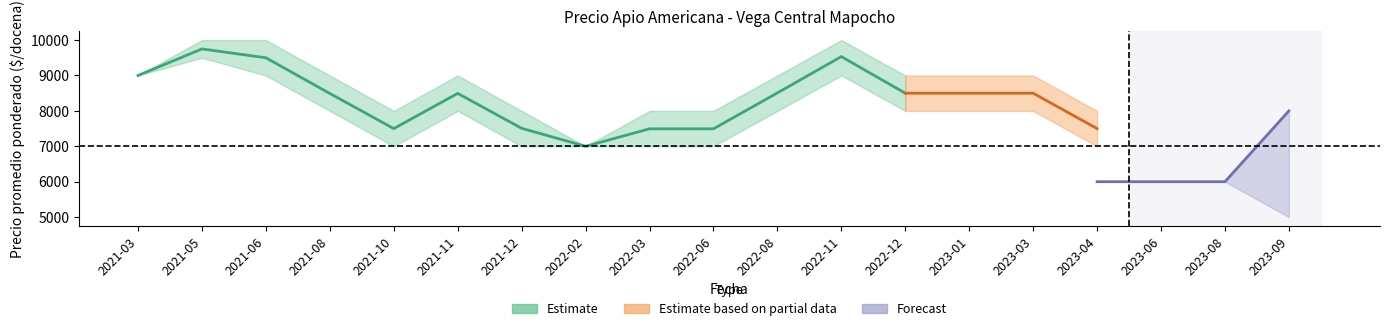

Is the value of Primera_precio_min at 2022-06 greater than the value of Segunda_precio_max at 2023-06?

Yes